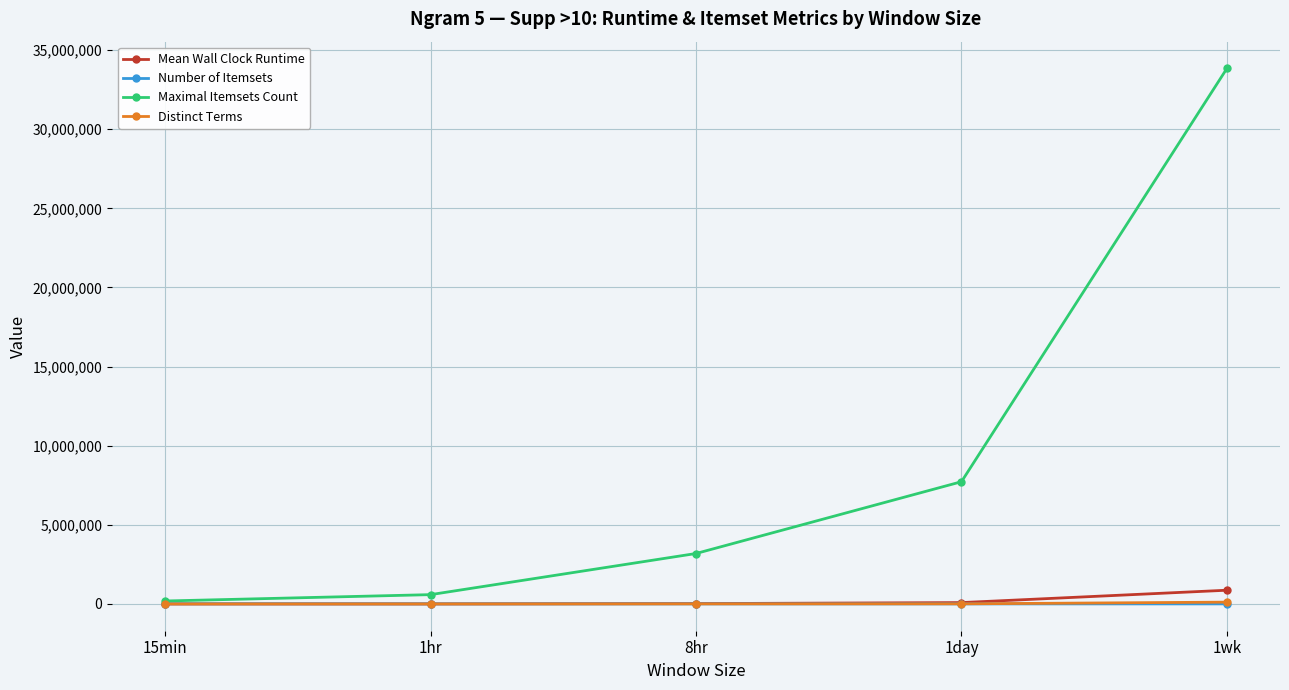

What are all the series names shown in the legend?

Mean Wall Clock Runtime, Number of Itemsets, Maximal Itemsets Count, Distinct Terms